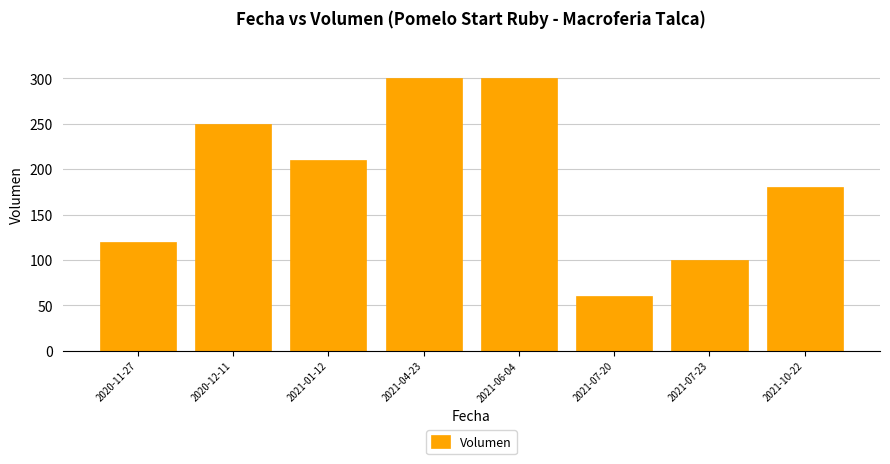

What is the value of the 2nd bar from the left?

250